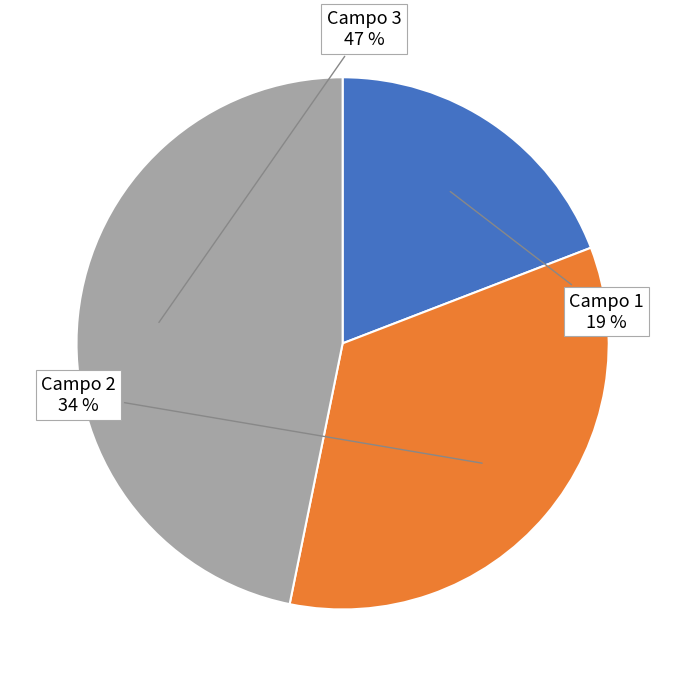

Is there any slice that represents more than half of the pie?

No